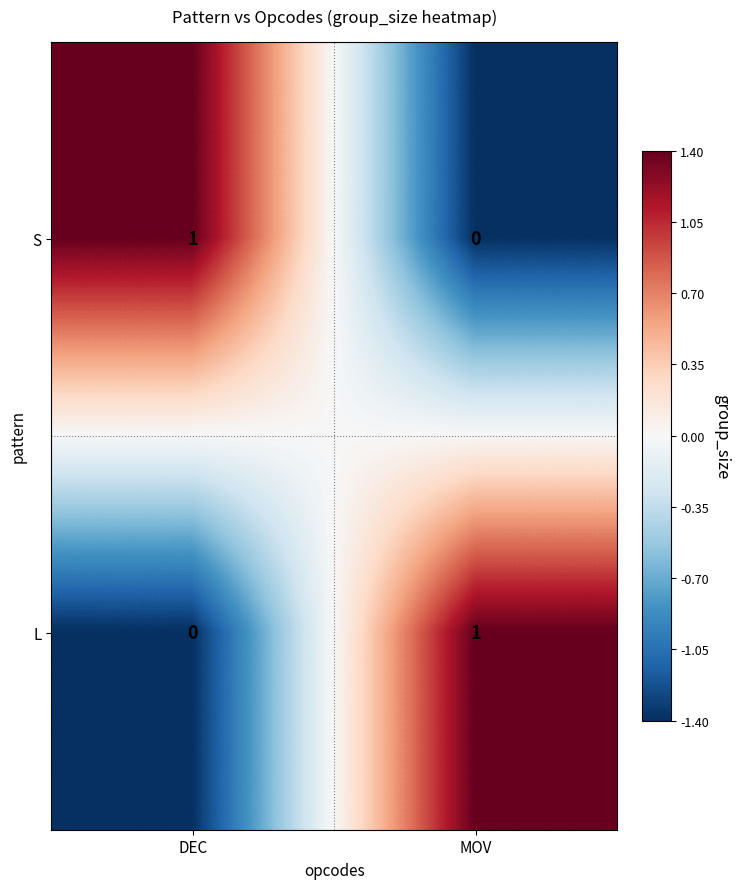

What is the difference between the highest and lowest values at MOV?

1